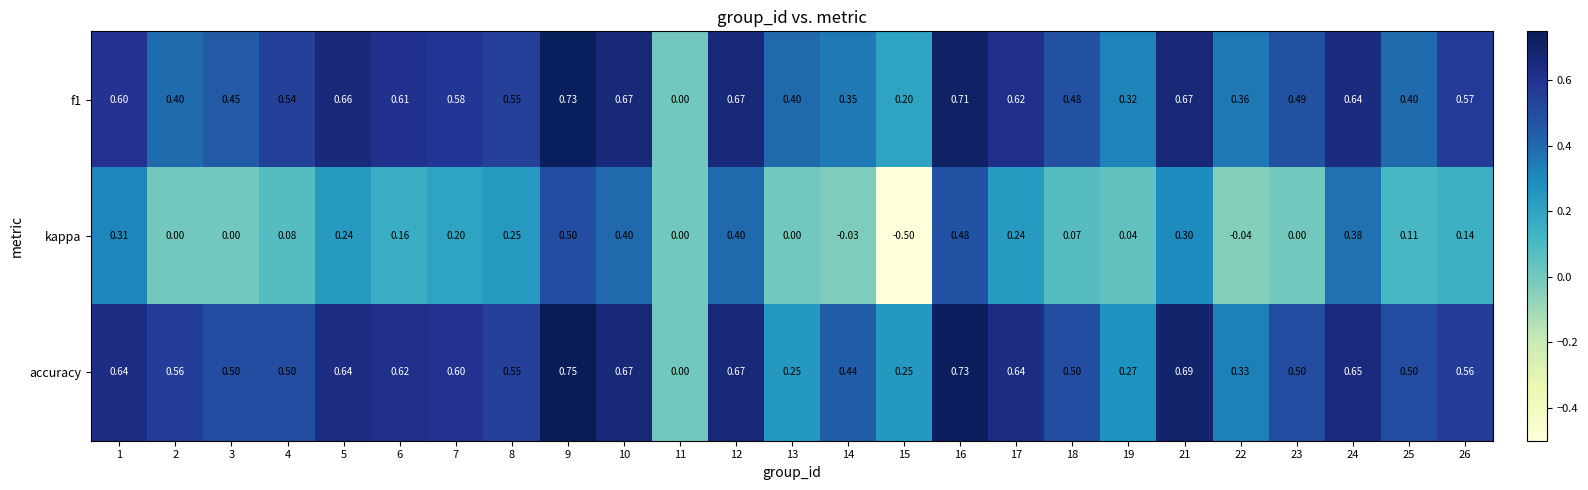

Is the value of f1 at 11 greater than the value of accuracy at 22?

No